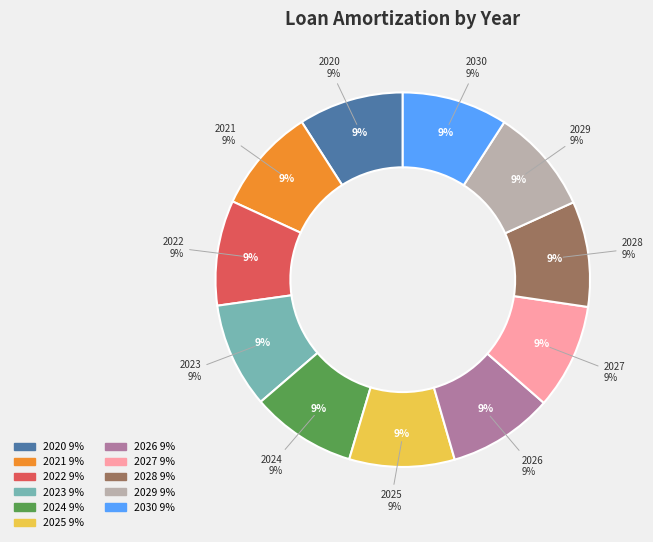

Is it true that 2029 is 19% of the pie?

False